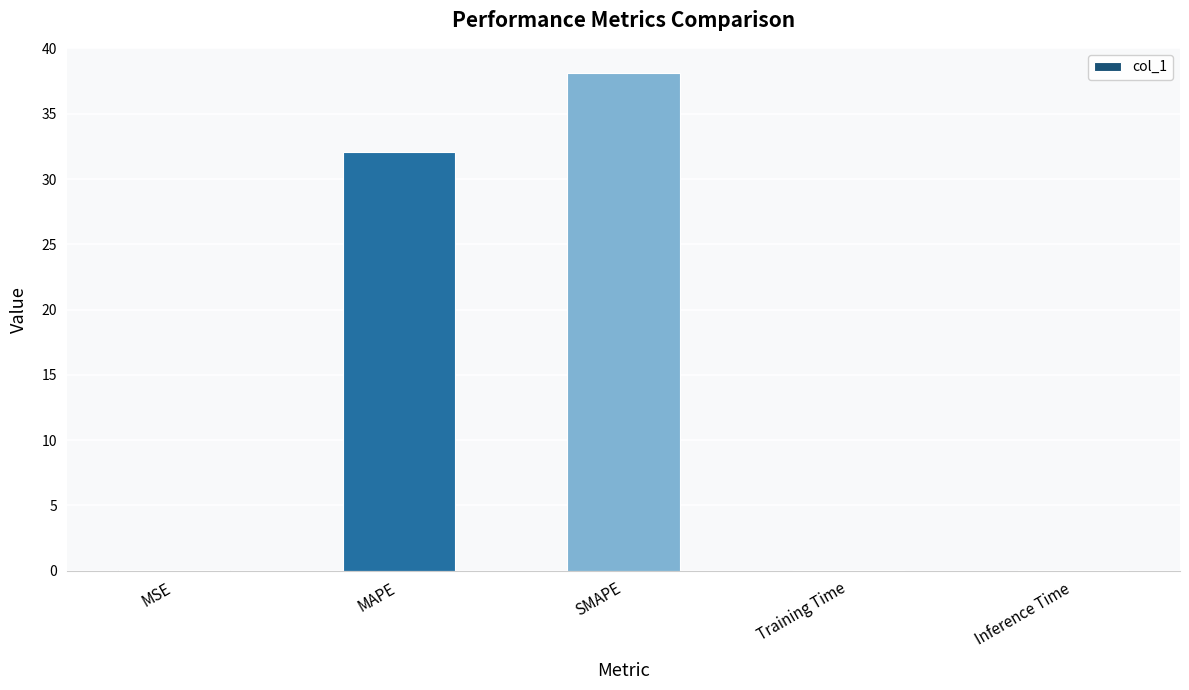

What is the approximate value at SMAPE?

38.1